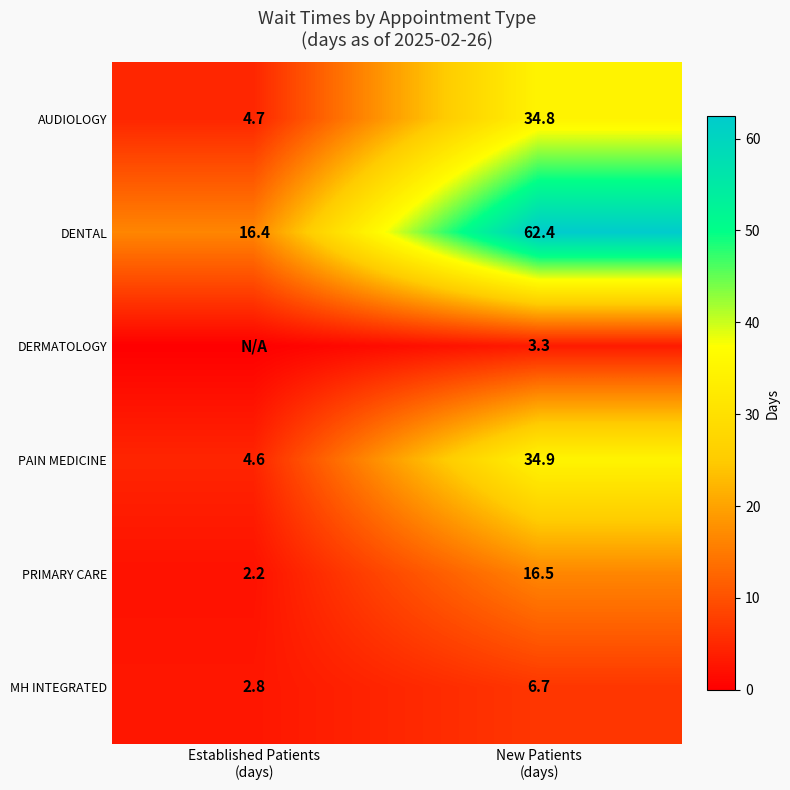

What is the difference between the maximum and minimum values in the MH INTEGRATED series?

3.9